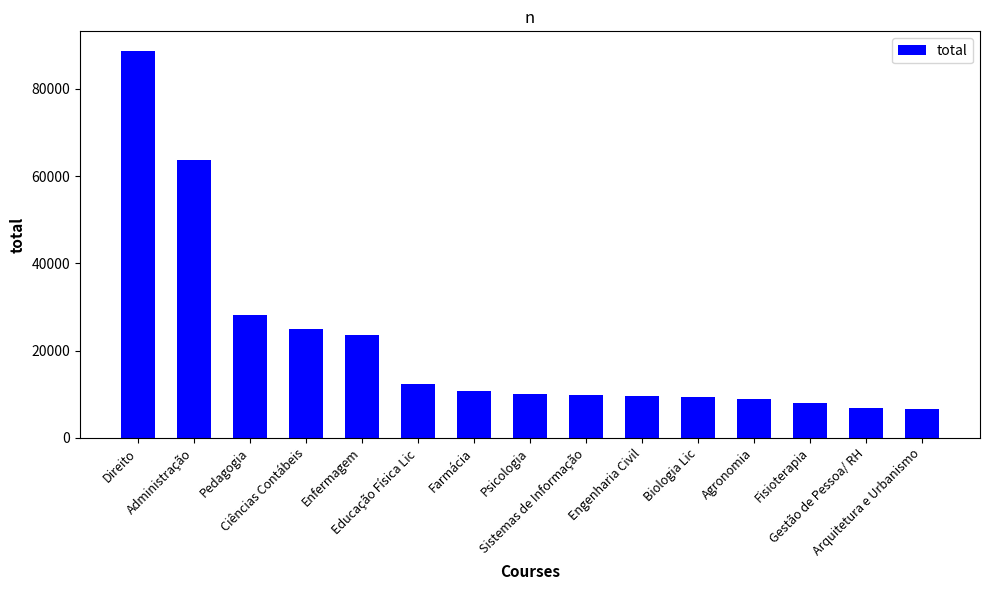

What is the greatest value displayed?

88778